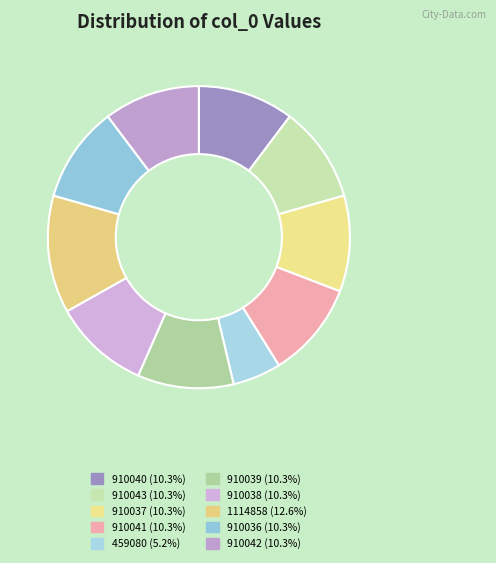

Is 1114858 the majority of the pie?

No